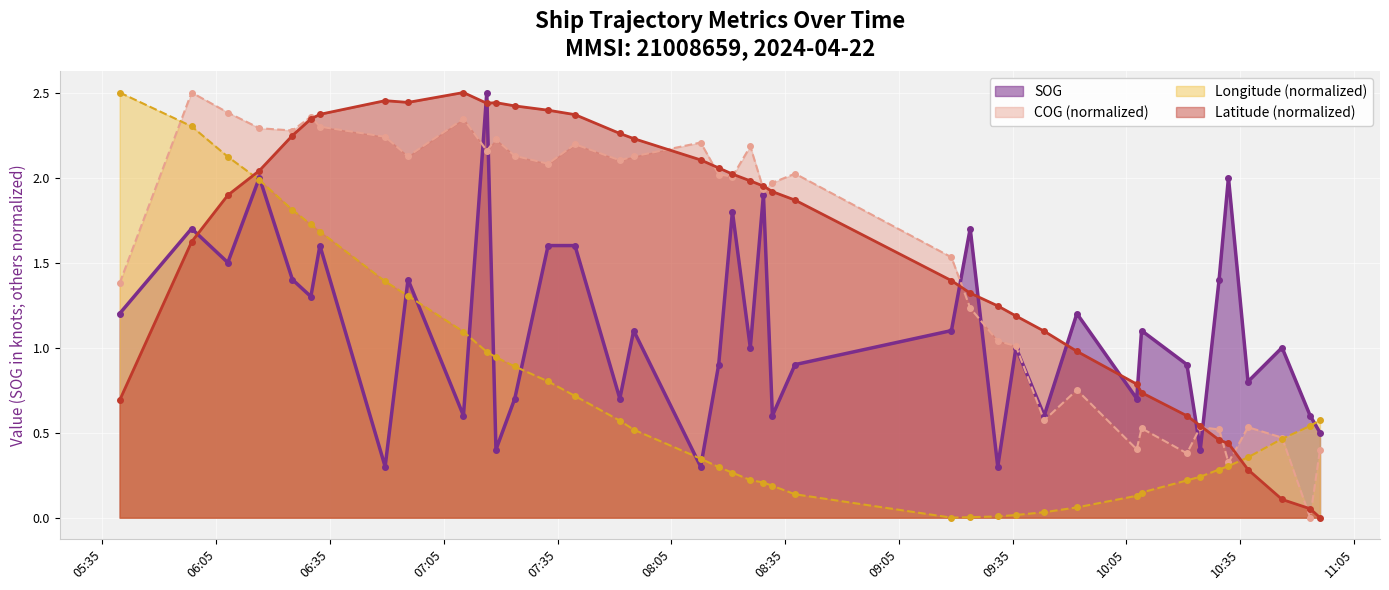

True or false: SOG and Latitude intersect in this chart.

True